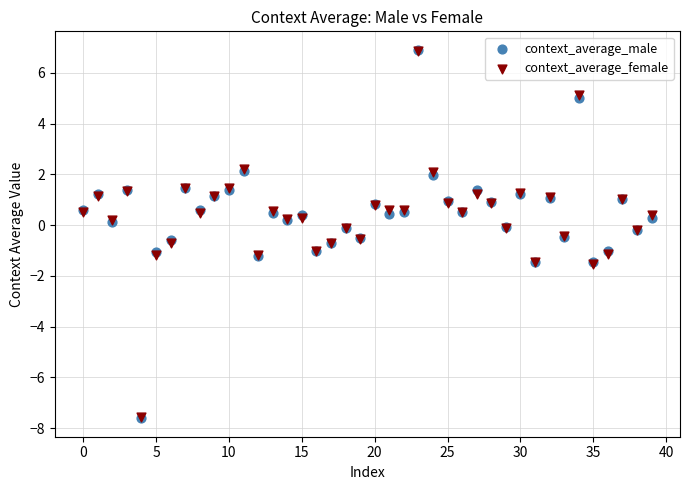

What are all the series names shown in the legend?

context_average_male, context_average_female